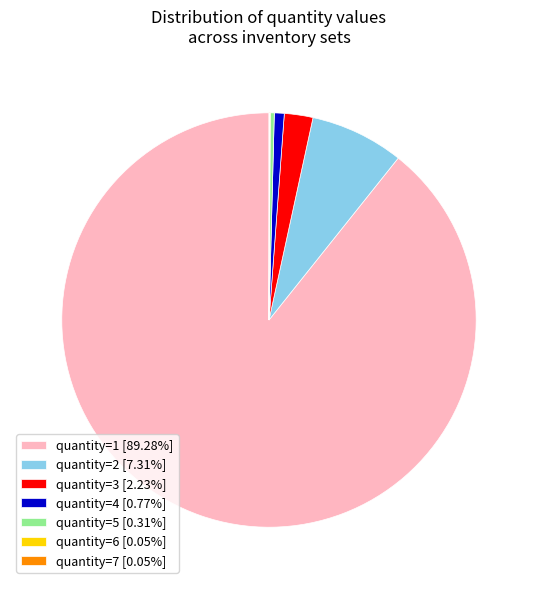

Is there any slice that represents more than half of the pie?

Yes